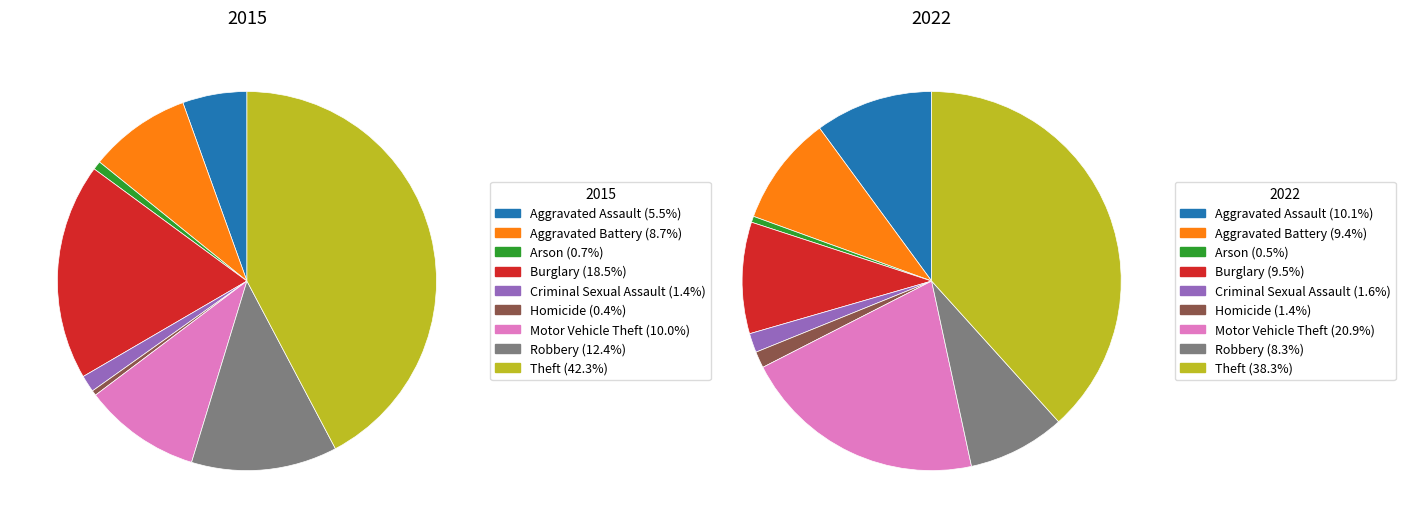

To the nearest percent, what percentage of the pie is 2?

1%